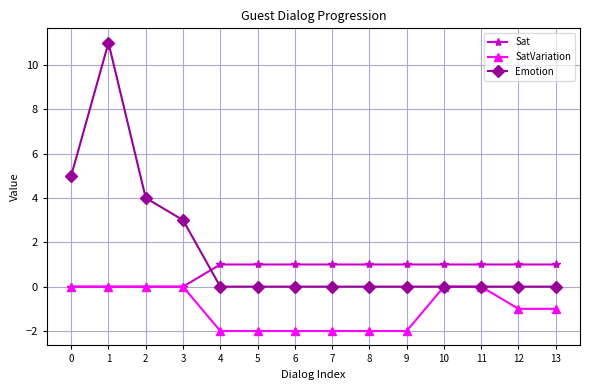

What is the difference between the Sat values at 7 and 2?

1